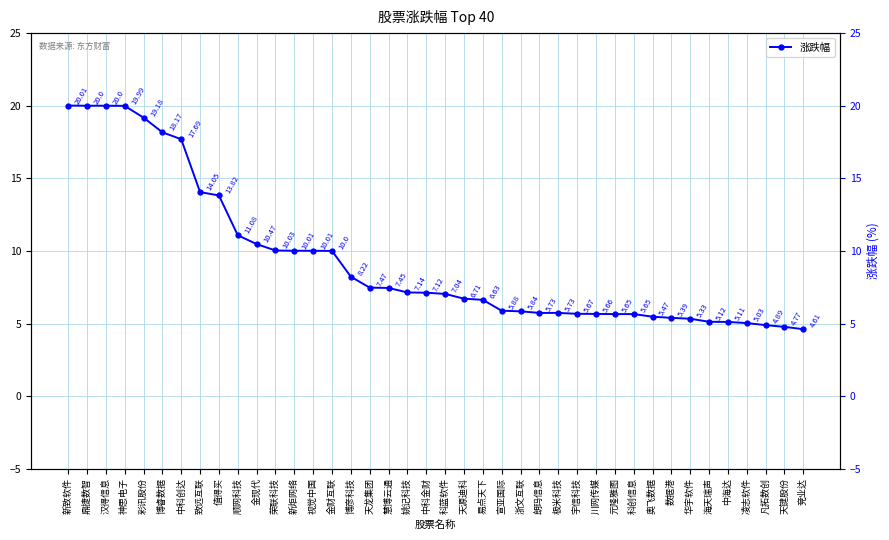

What is the sum of the values at 新致软件 and 博彦科技?

28.2